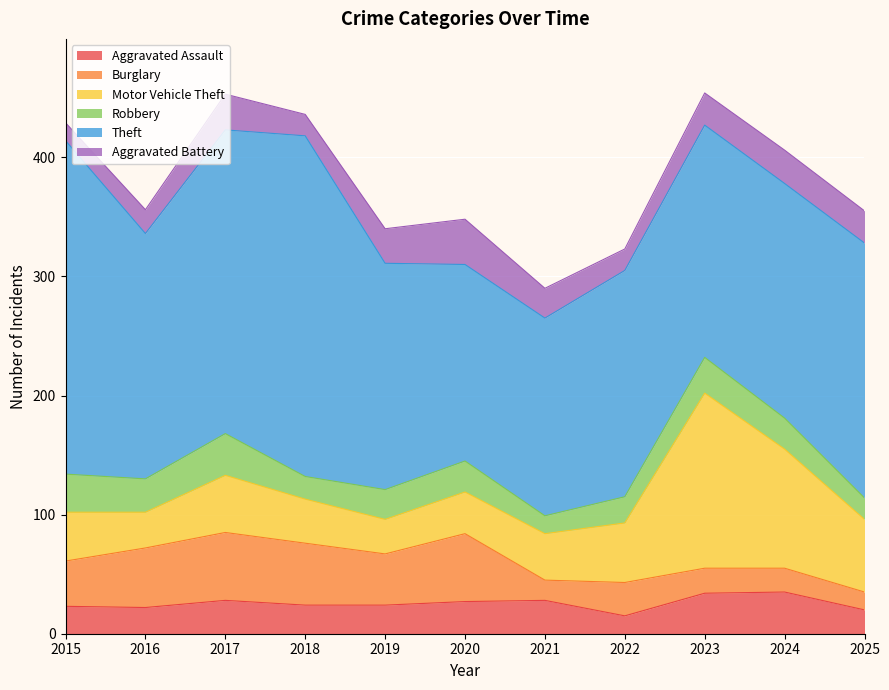

How many lines are shown in the chart?

6